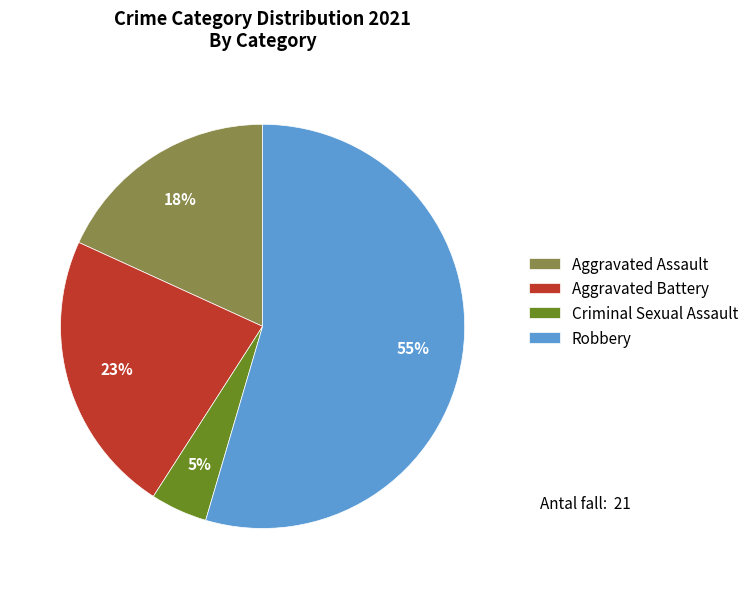

What is the smallest slice in the pie chart?

Criminal Sexual Assault